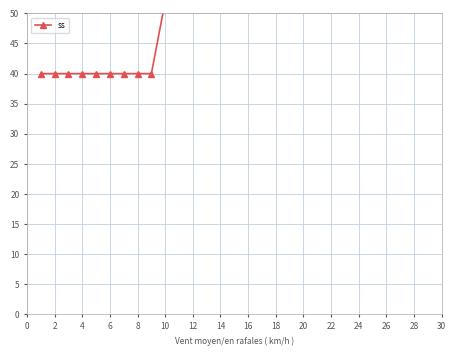

What is the difference between the maximum and minimum values?

90